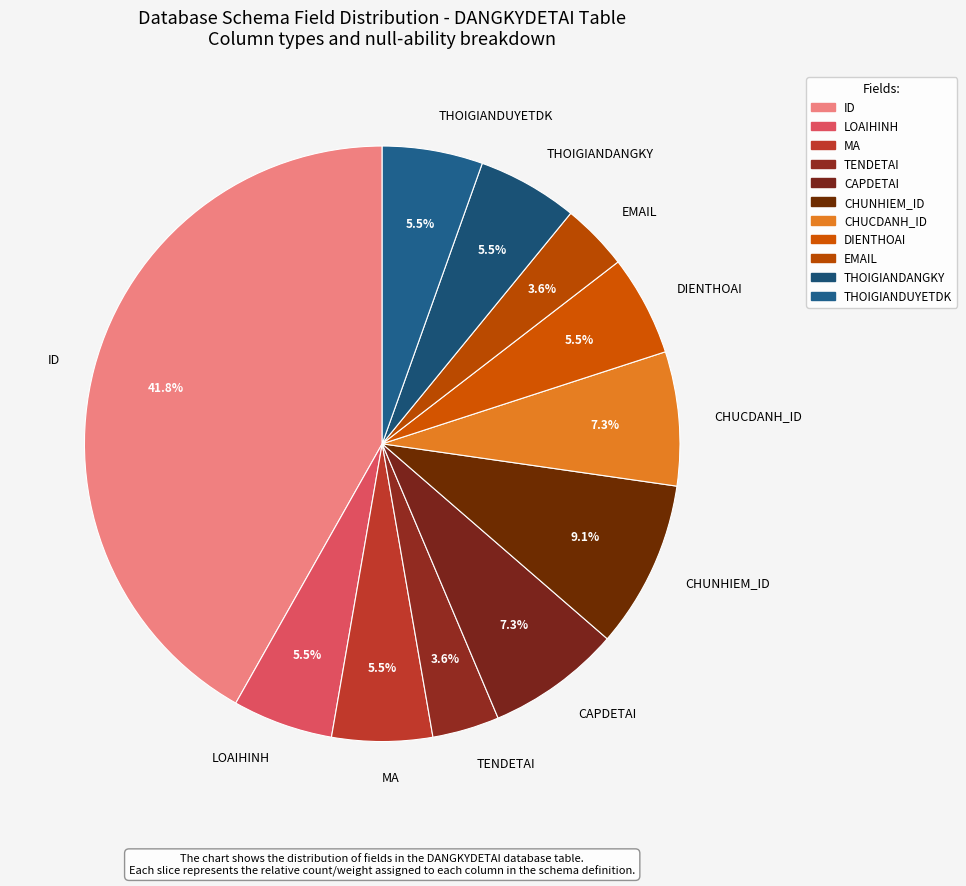

Which has a higher value, ID or CHUCDANH_ID?

ID